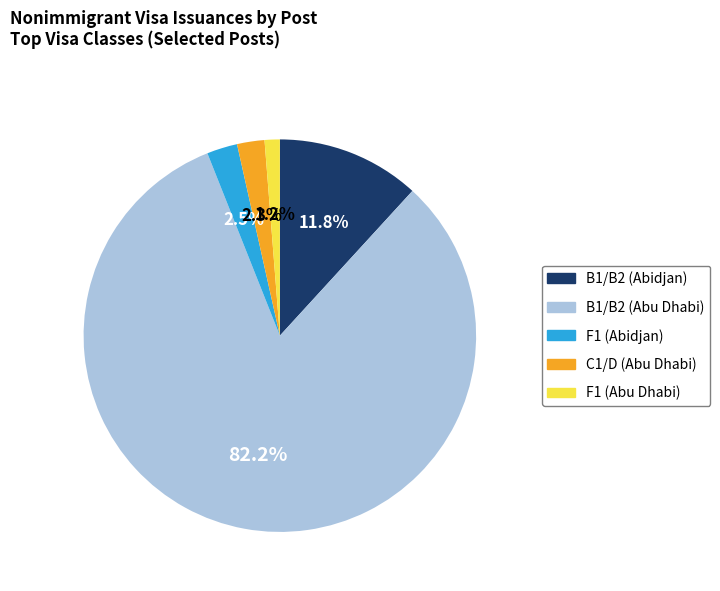

Which category has the biggest portion of the pie?

B1/B2 (Abu Dhabi)